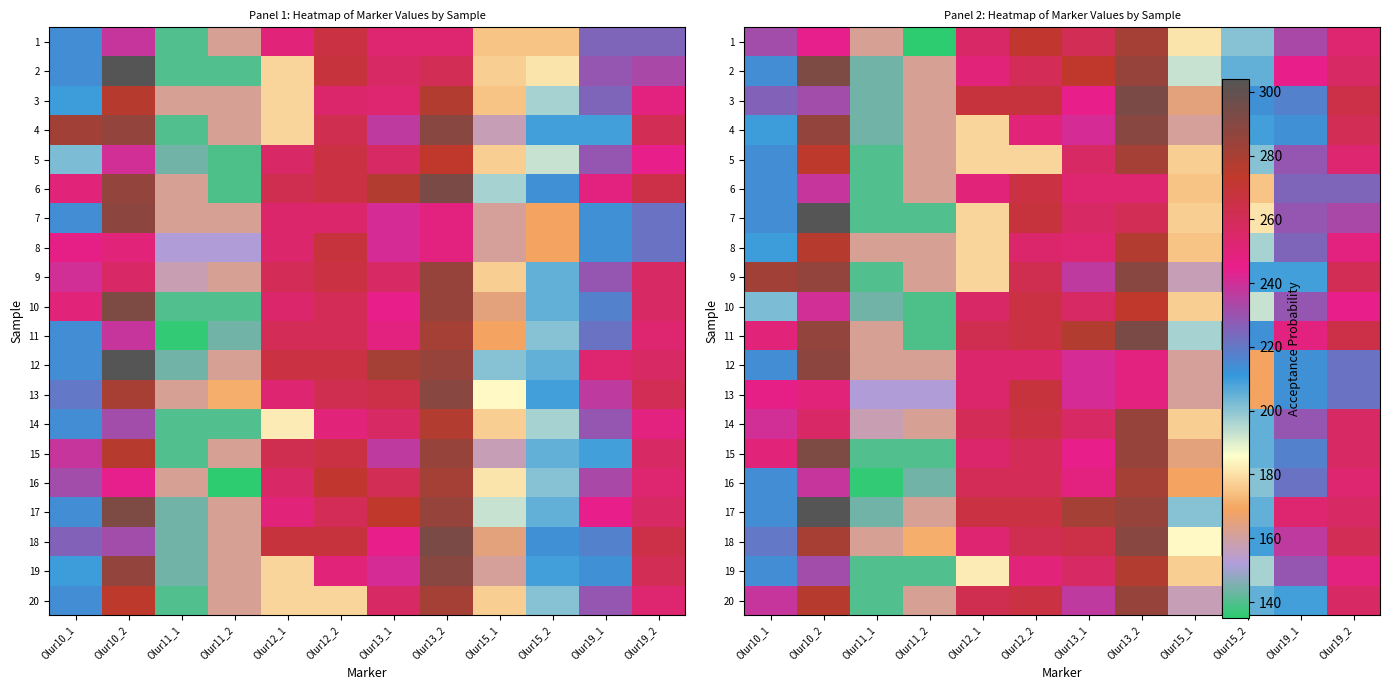

How many data points in 16 are less than 238?

6